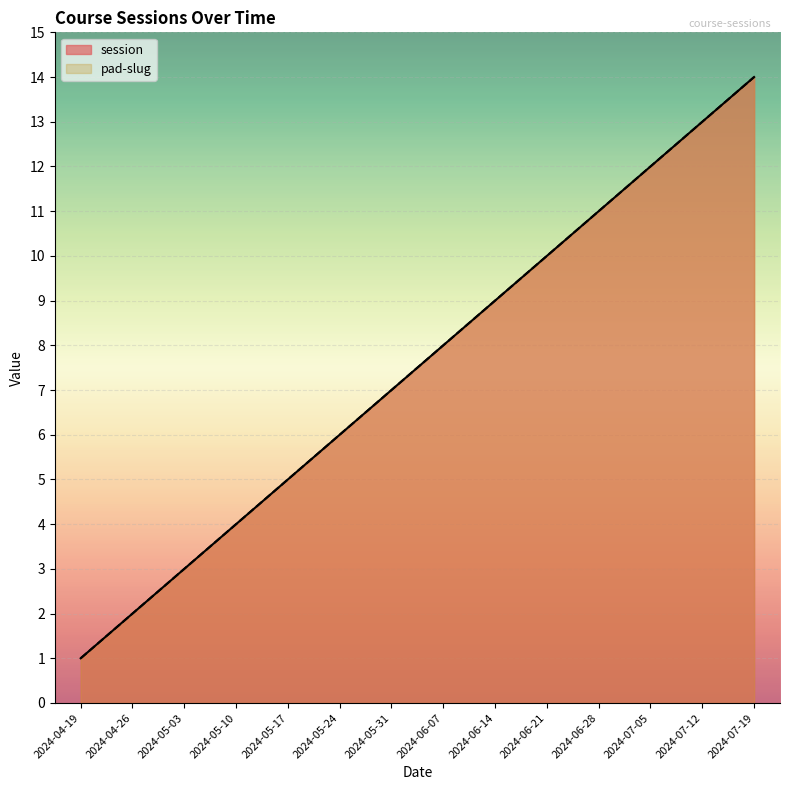

At how many categories does at least one series exceed 2?

12